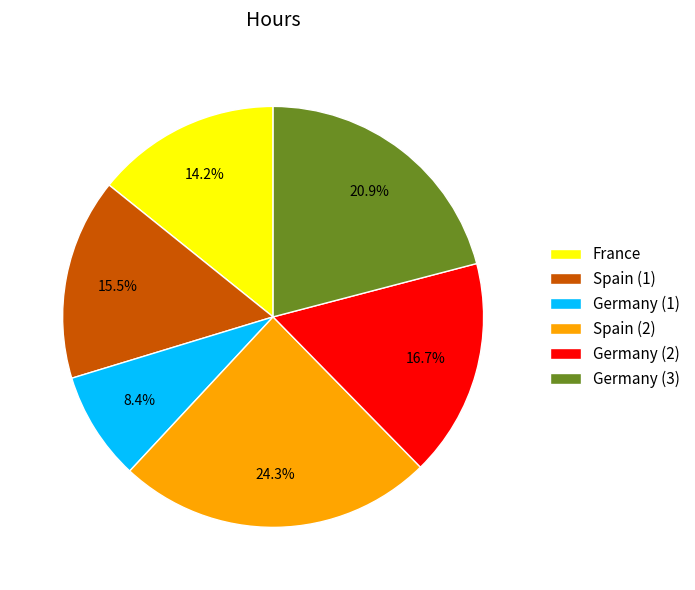

Is Germany (1) the majority of the pie?

No